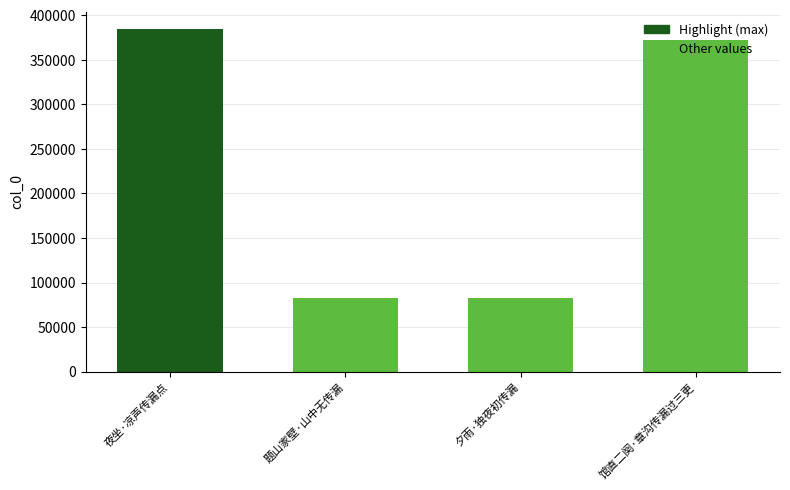

Between 馆直二阕·章沟传漏过三更 and 题山家壁·山中无传漏, which is larger?

馆直二阕·章沟传漏过三更